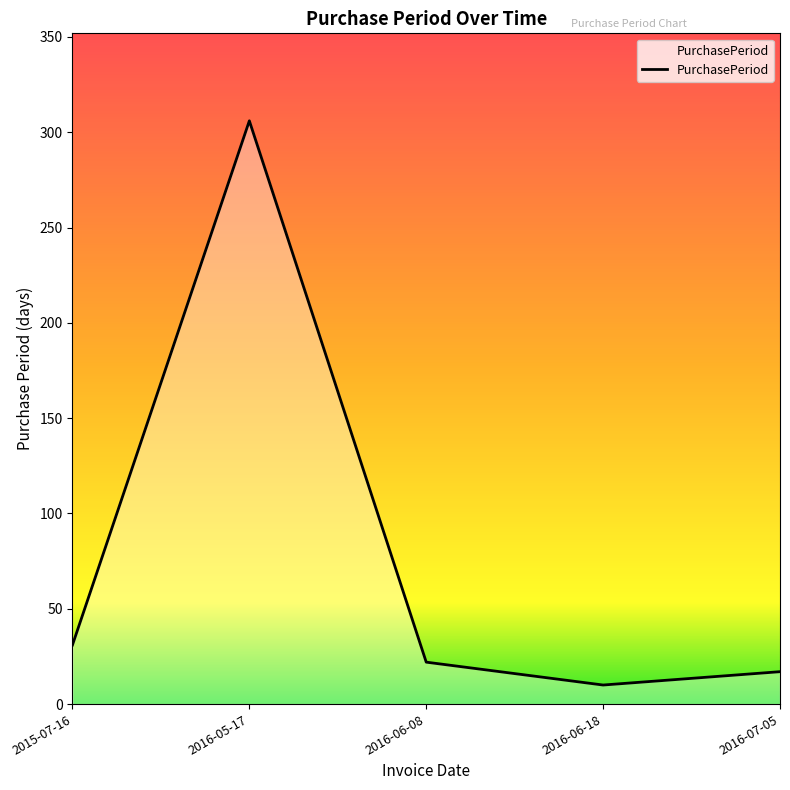

At which label does the data first exceed 22?

2015-07-16